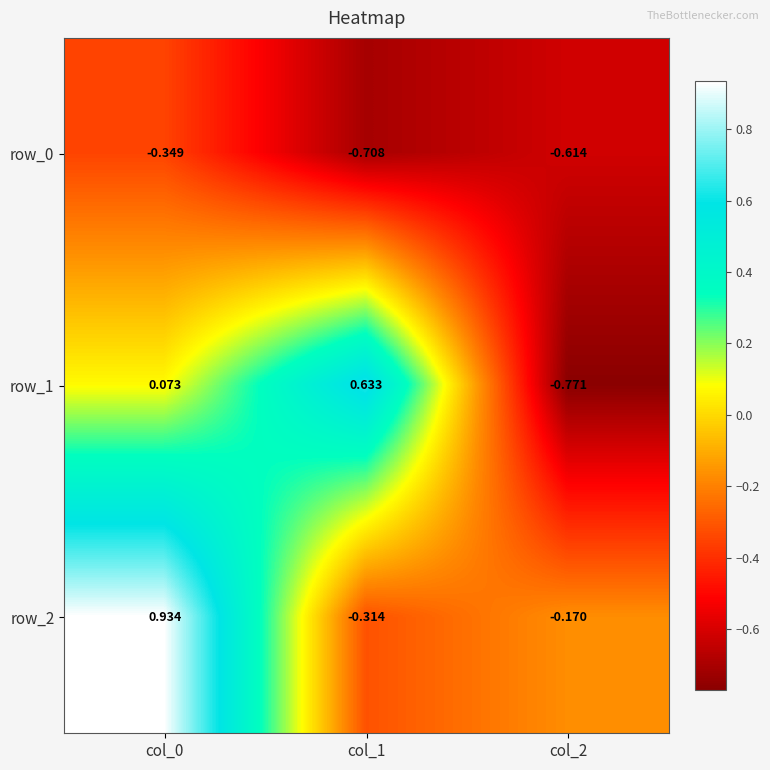

Rank the series at col_0 from highest to lowest value.

row_2, row_1, row_0